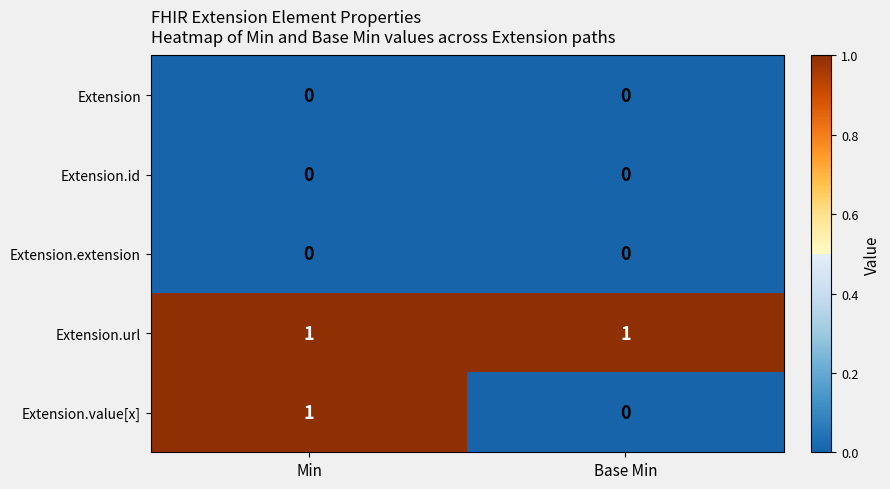

Reading left to right, list all the values displayed in this chart.

Extension: 0	0
Extension.id: 0	0
Extension.extension: 0	0
Extension.url: 1	1
Extension.value[x]: 1	0